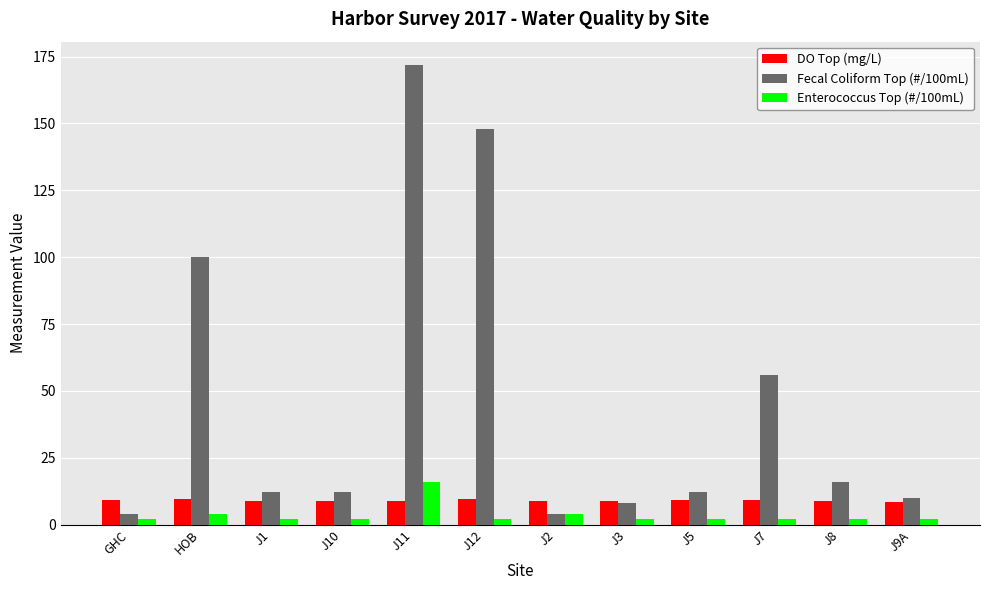

At which category is the sum across all series the highest?

J11